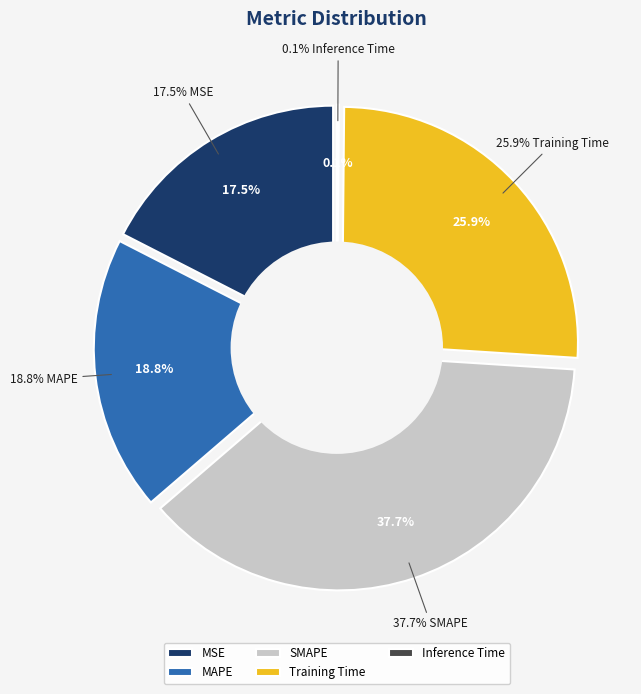

Combined, do Inference Time and MAPE account for over 50%?

No